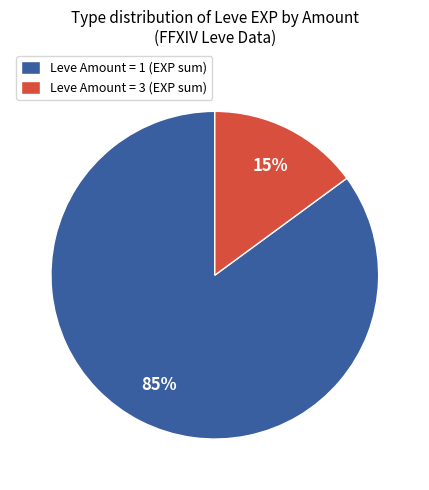

Is the sum of Leve Amount = 1 (EXP sum) and Leve Amount = 3 (EXP sum) greater than half?

Yes